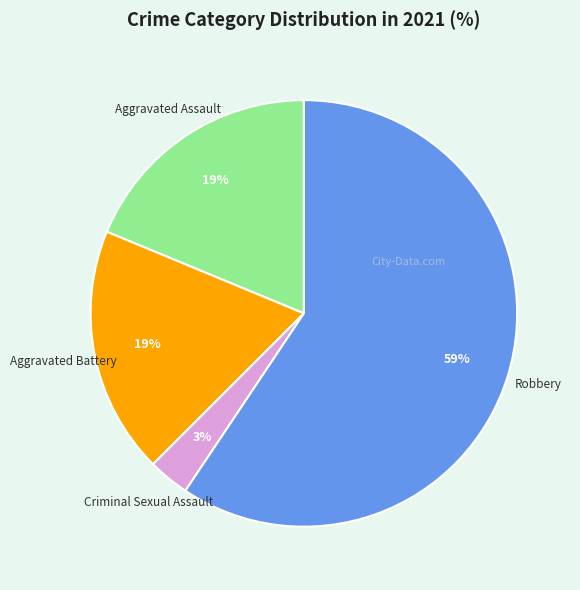

To the nearest percent, what is the average slice percentage?

25%